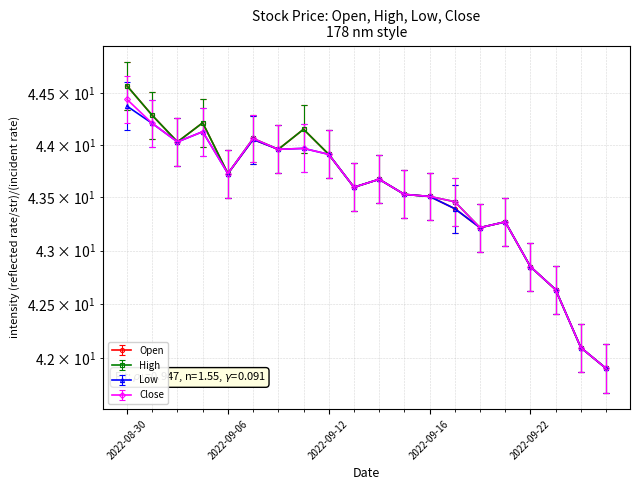

What position from the left is 2022-09-27?

20